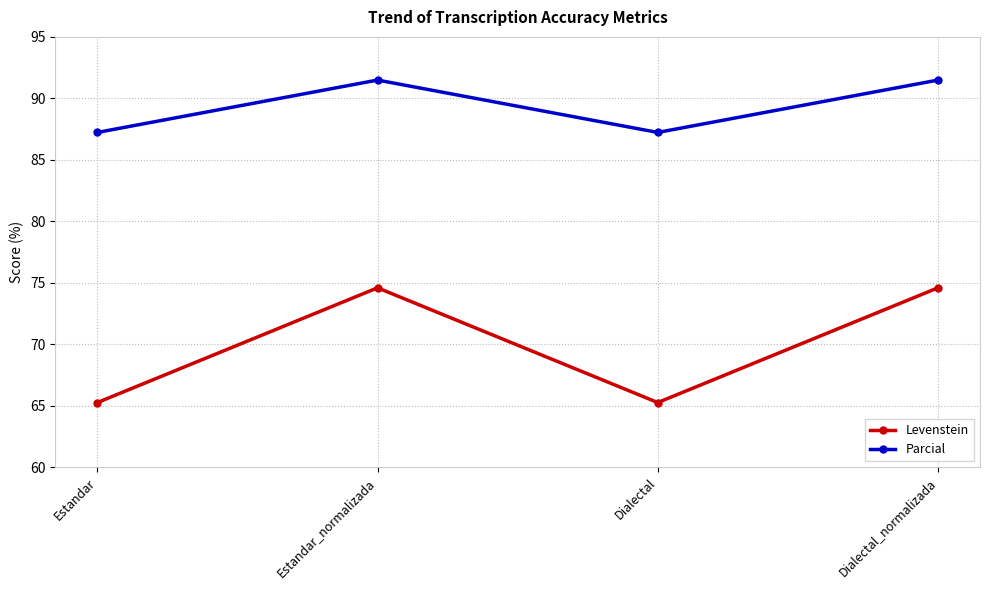

What is the smallest value displayed?

65.3